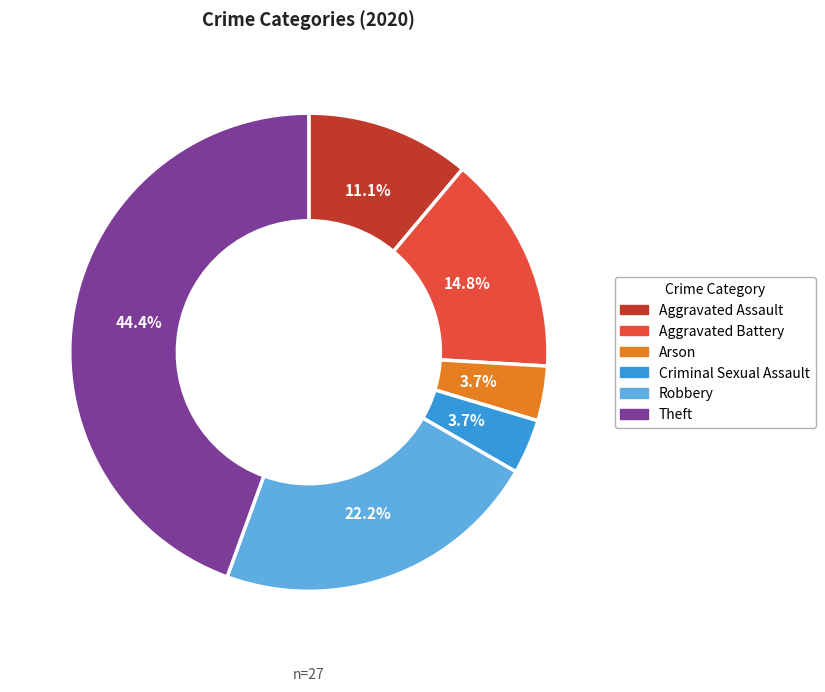

Between Aggravated Assault and Arson, which is larger?

Aggravated Assault